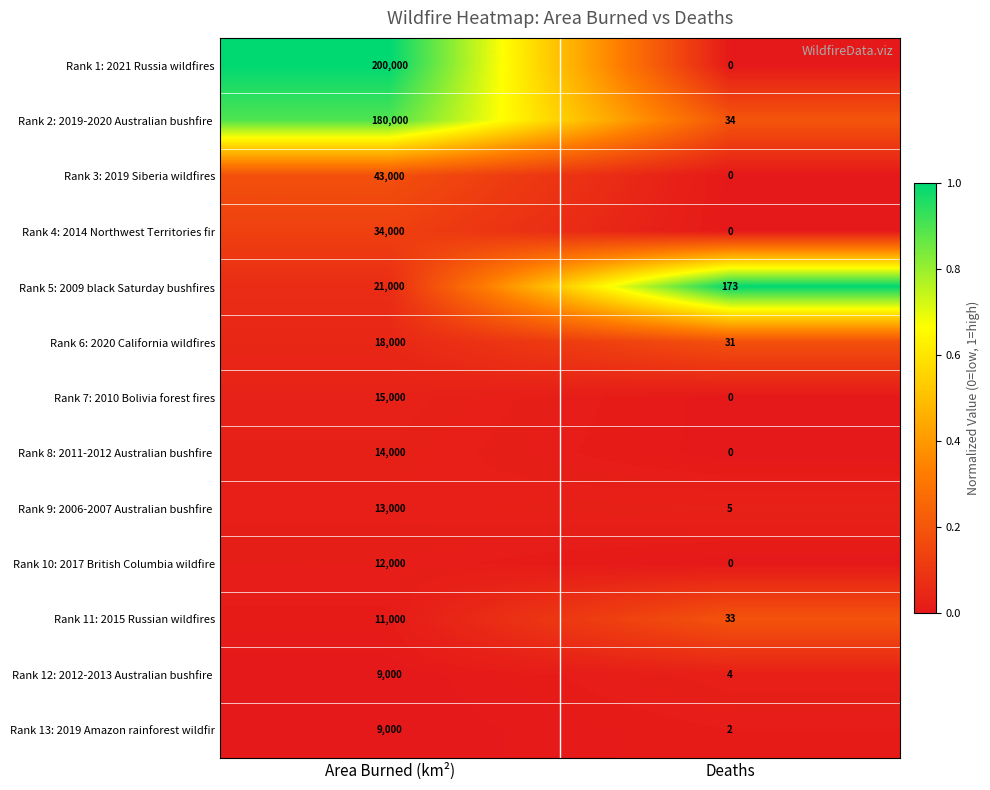

Which series has the largest range (max minus min)?

Rank 1: 2021 Russia wildfires